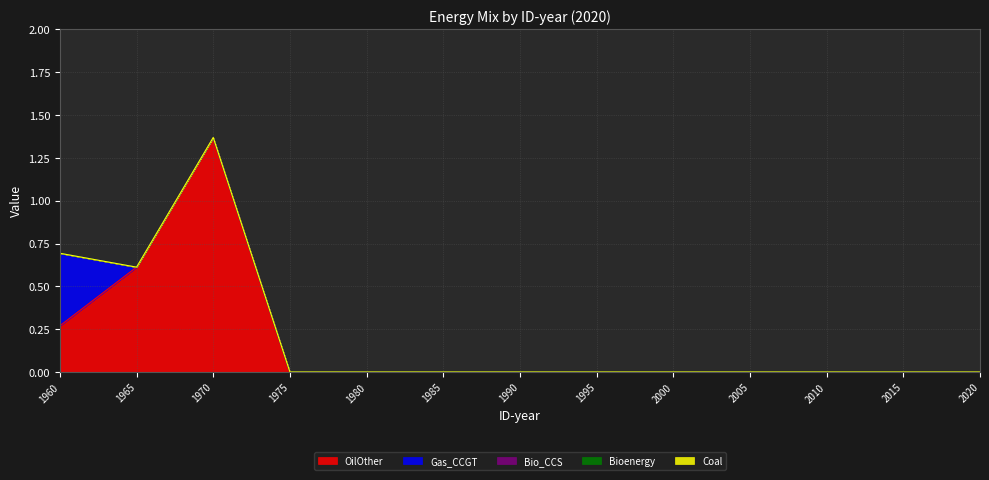

Between 1995 and 2000, which is larger?

1995